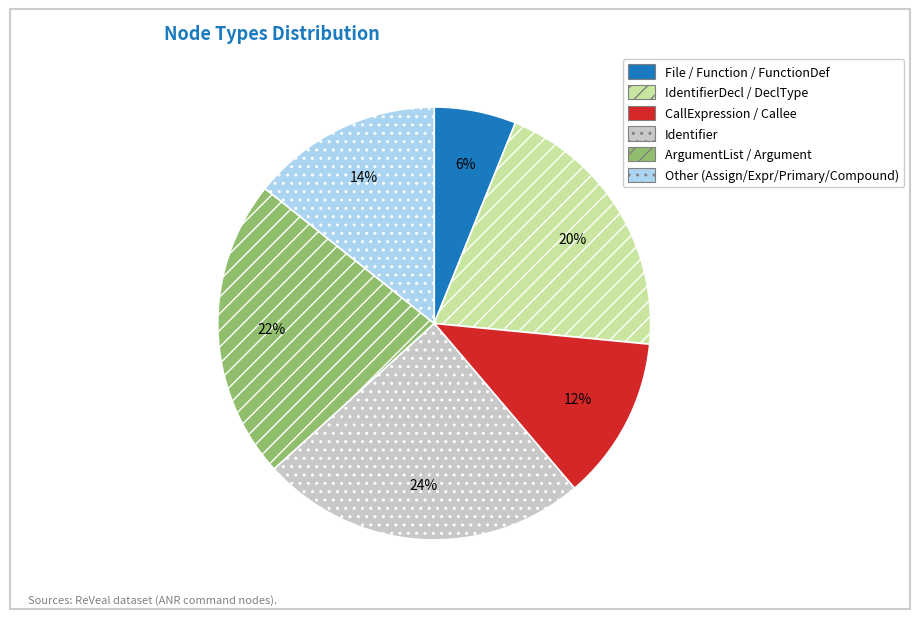

Is Other (Assign/Expr/Primary/Compound) the majority of the pie?

No